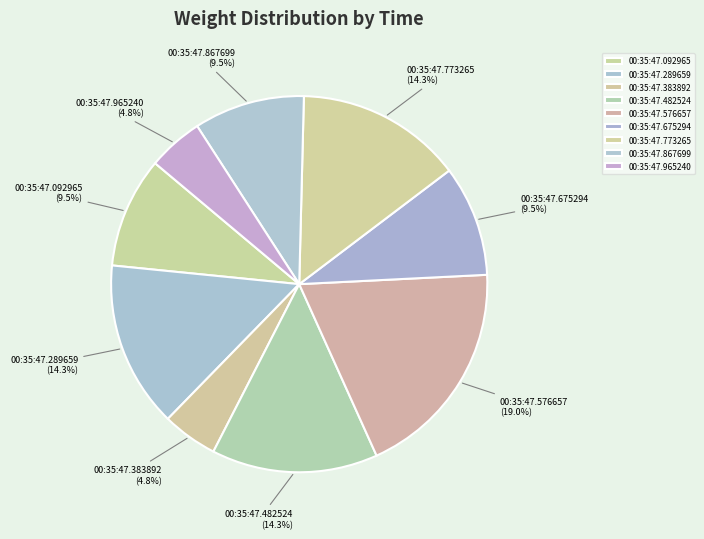

Count the number of slices in the pie.

9